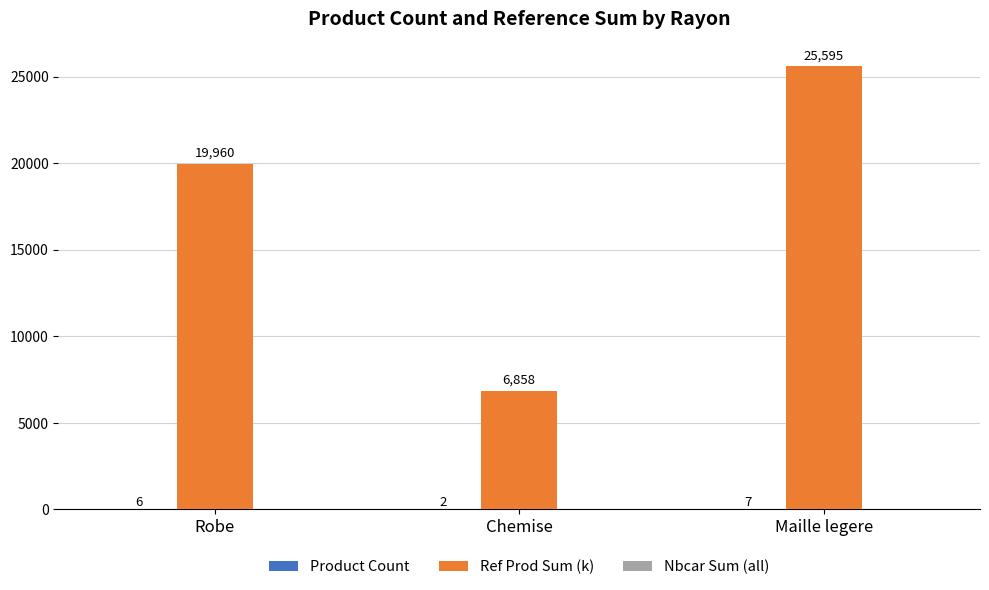

Are the bars grouped side by side (vs. stacked)?

Yes